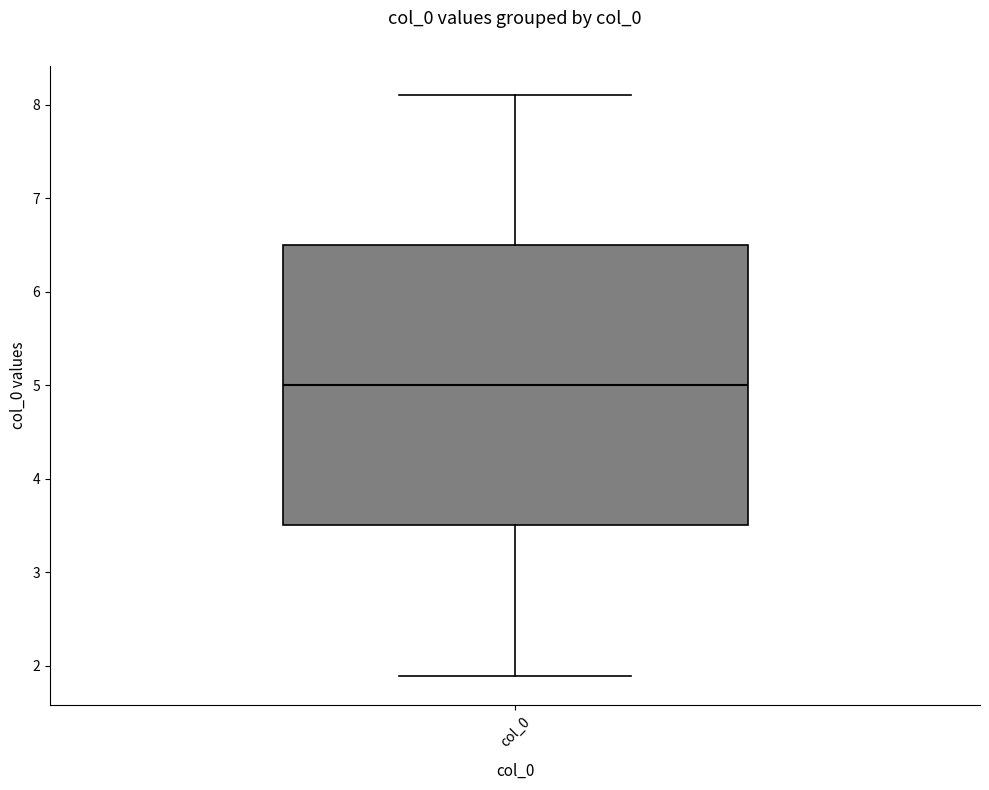

Where is the upper edge of the box for col_0 on the y-axis? The values are not printed on the chart, so give them approximately, as read against the axis.

6.5